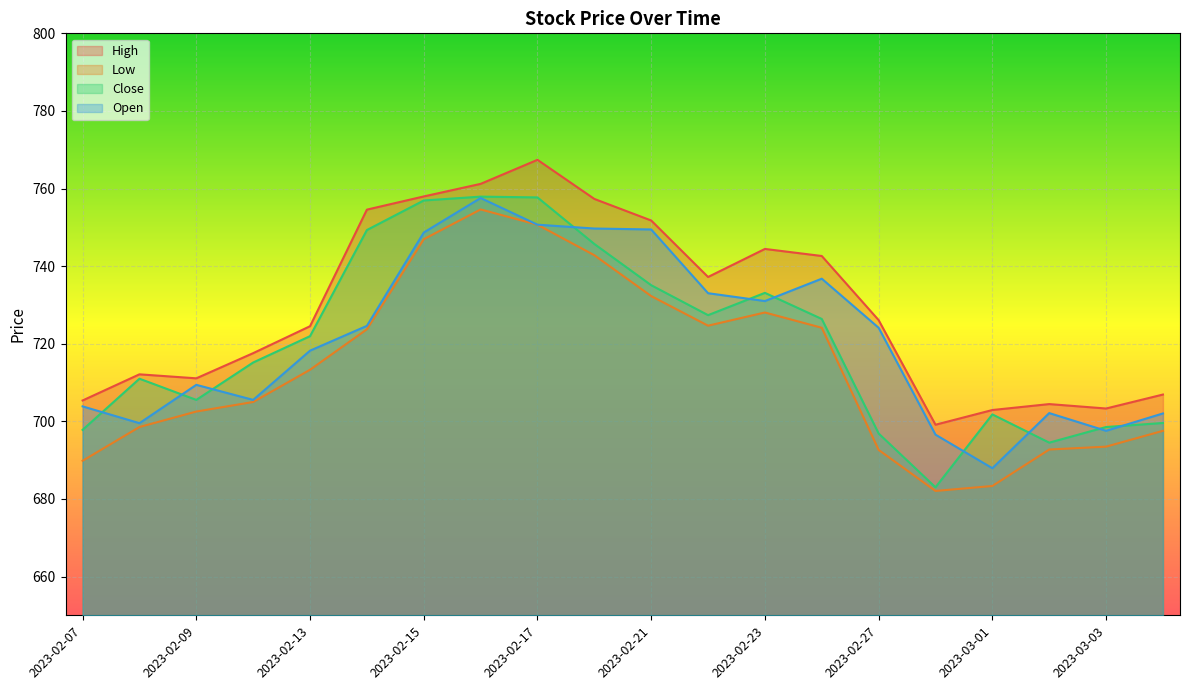

How many lines are shown in the chart?

4